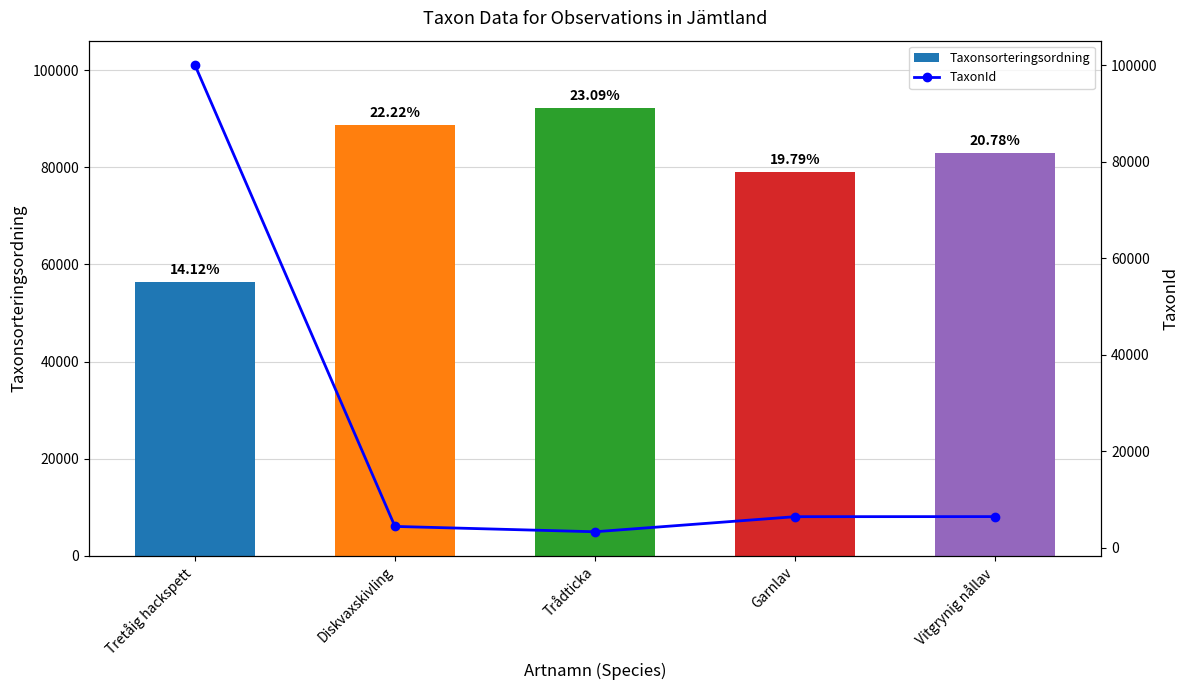

Which category has the highest value in the Taxonsorteringsordning series?

Trådticka